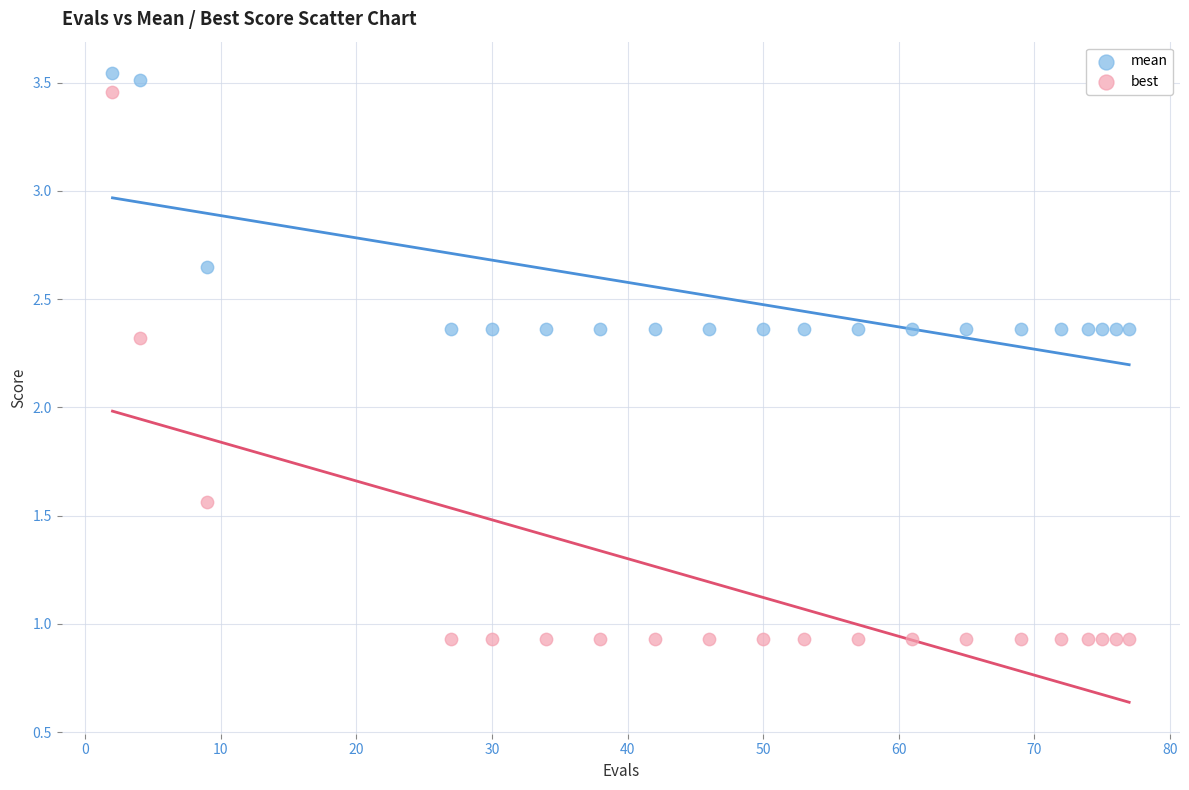

What are all the series names shown in the legend?

mean, best